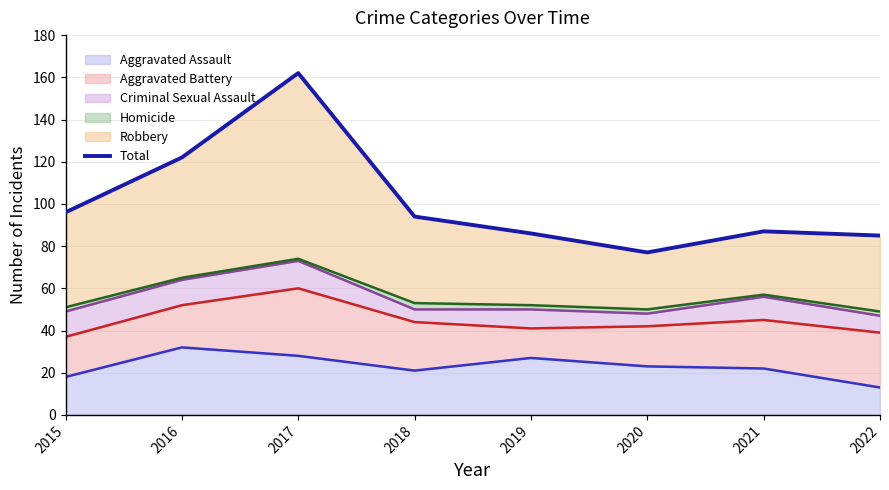

Where is the first local minimum?

2020